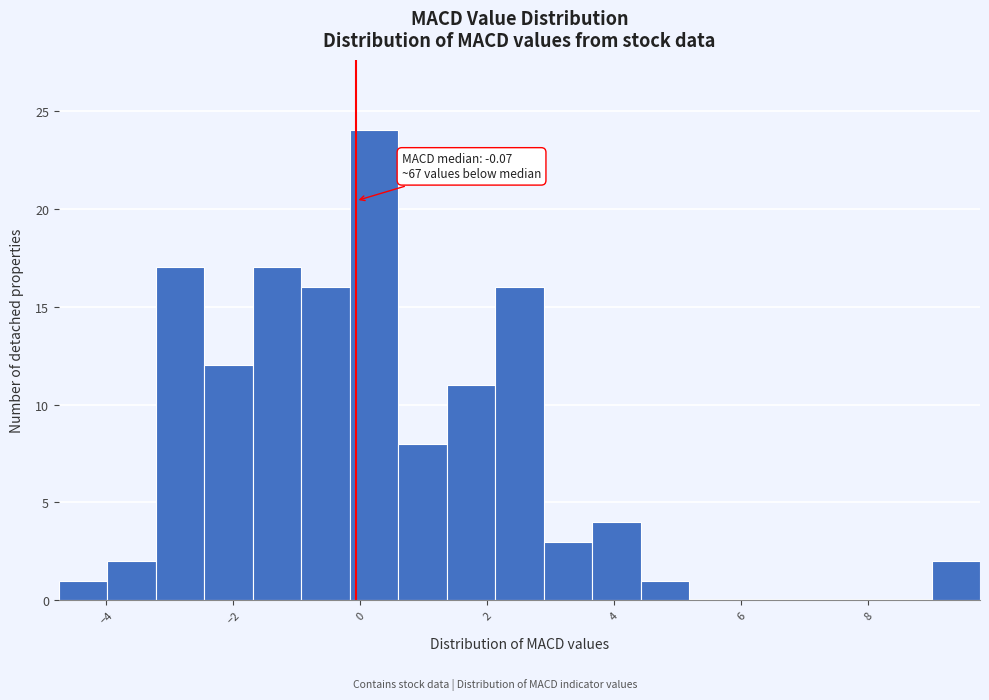

Read against the x-axis, roughly where is the centre of the tallest bar?

0.2